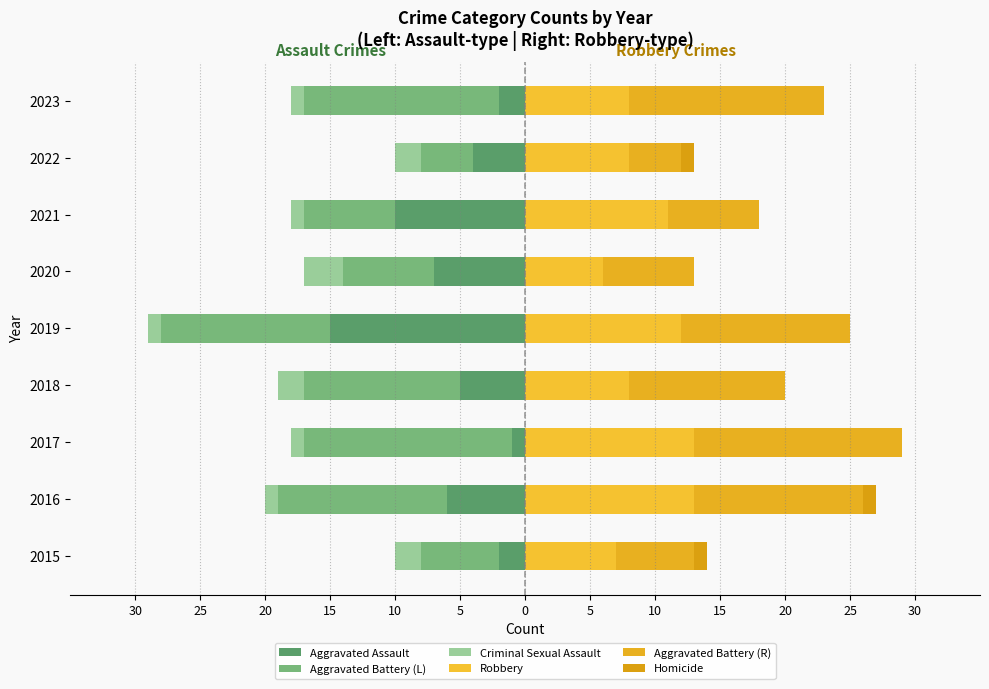

True or false: Aggravated Assault has a value of -2 at 2018.

False